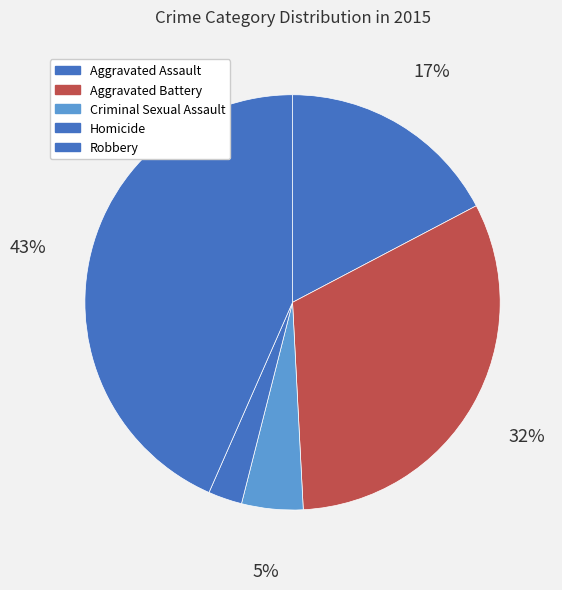

Is it true that Aggravated Battery is 32% of the pie?

True